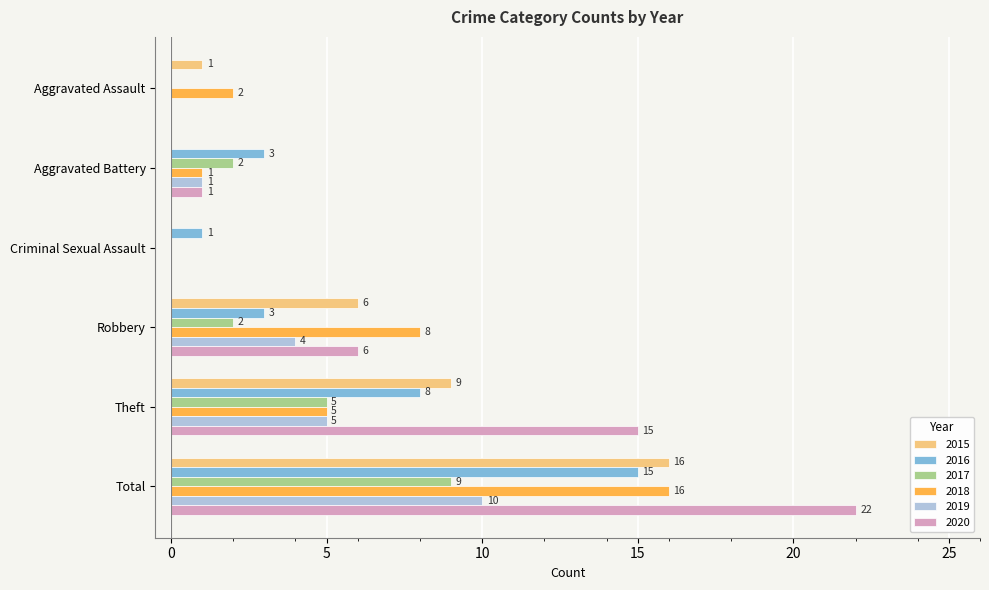

Is it true that 2017 equals 2 at Aggravated Battery?

True